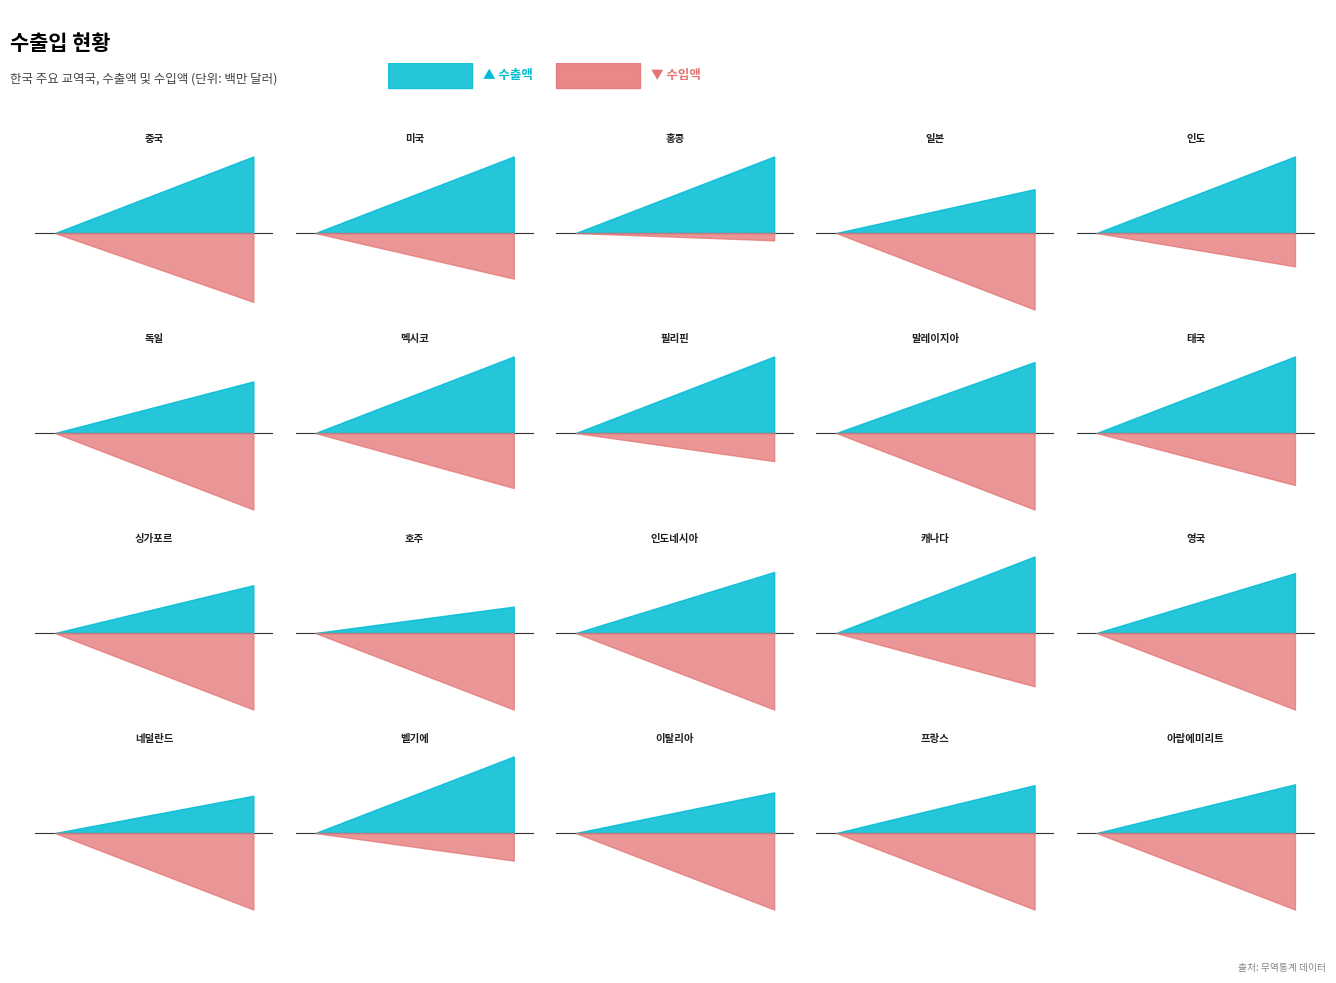

How many intersections are there between 수입액 and 수출액?

11